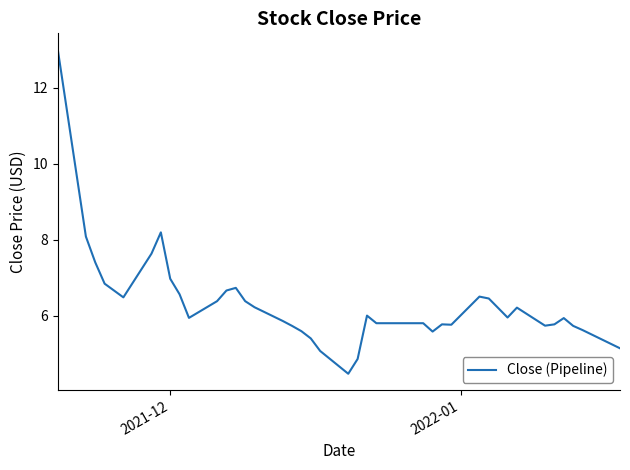

What is the greatest value displayed?

13.0